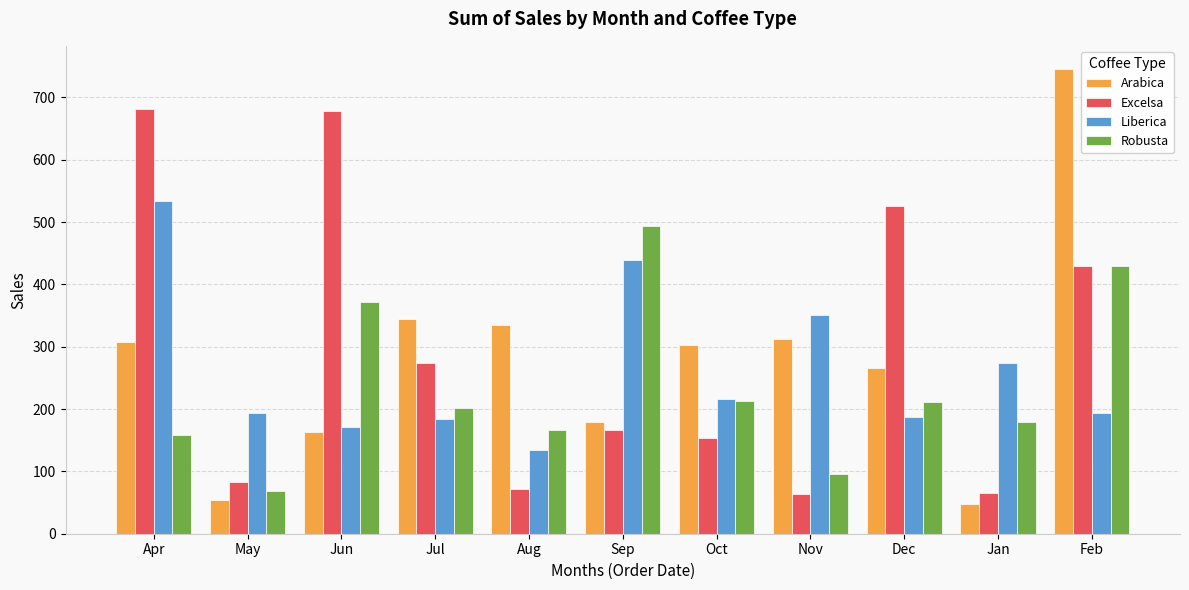

What is the value of the Liberica bar at the 3rd from the left?

171.0